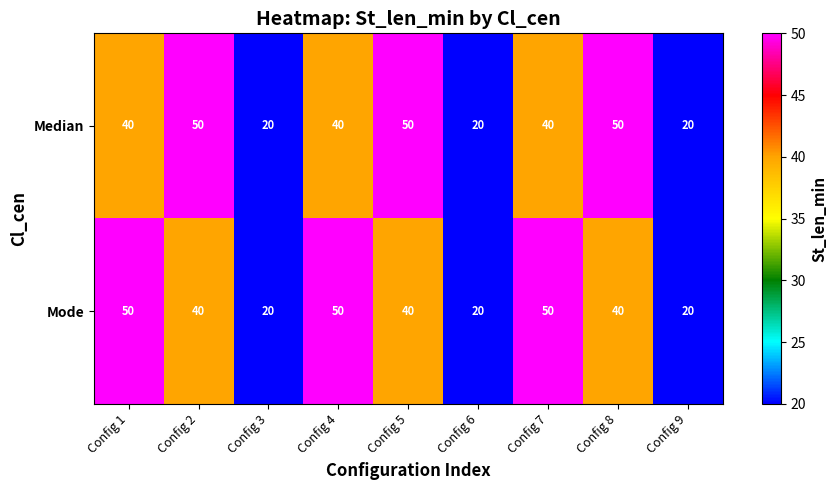

Between Config 2 and Config 9, which series saw the biggest shift?

Median